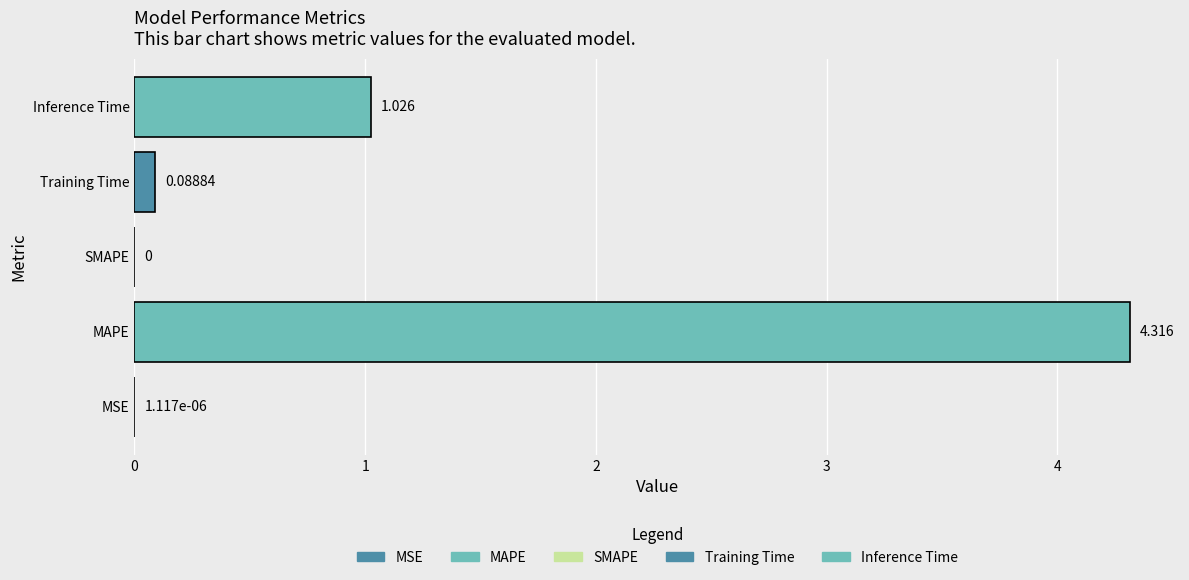

Which label corresponds to the largest value in the chart?

MAPE